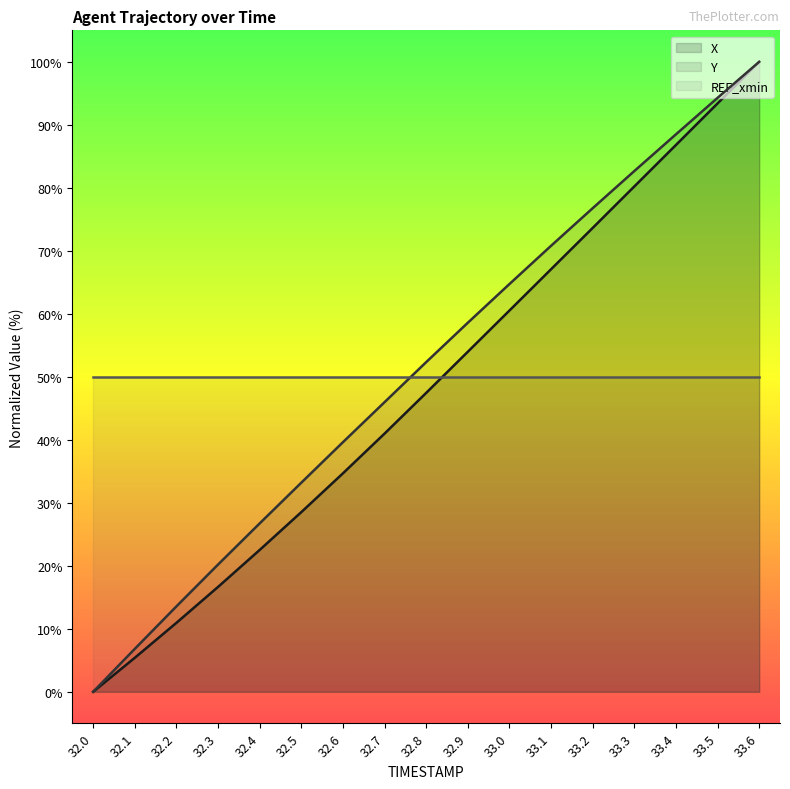

What is the sum of the X values at 32.9 and 32.2?

64.9